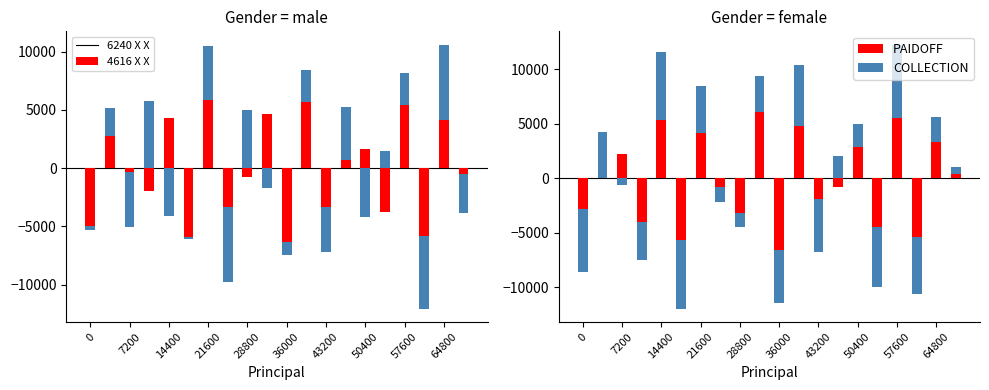

Count the number of categories in the chart.

20